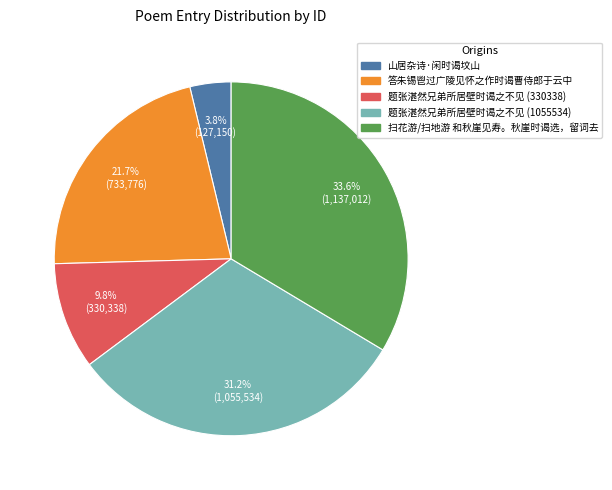

Is there any slice that represents more than half of the pie?

No